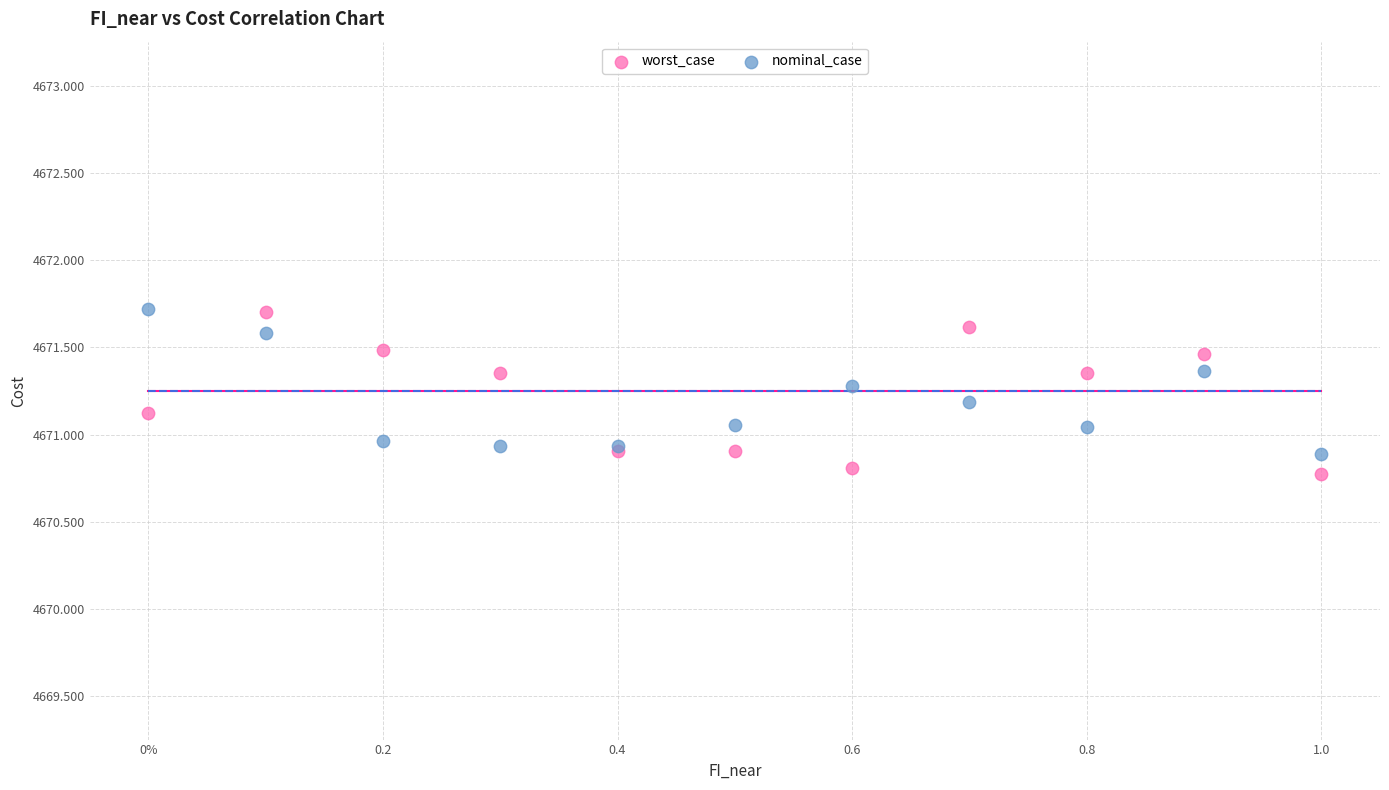

What are all the series names shown in the legend?

worst_case, nominal_case